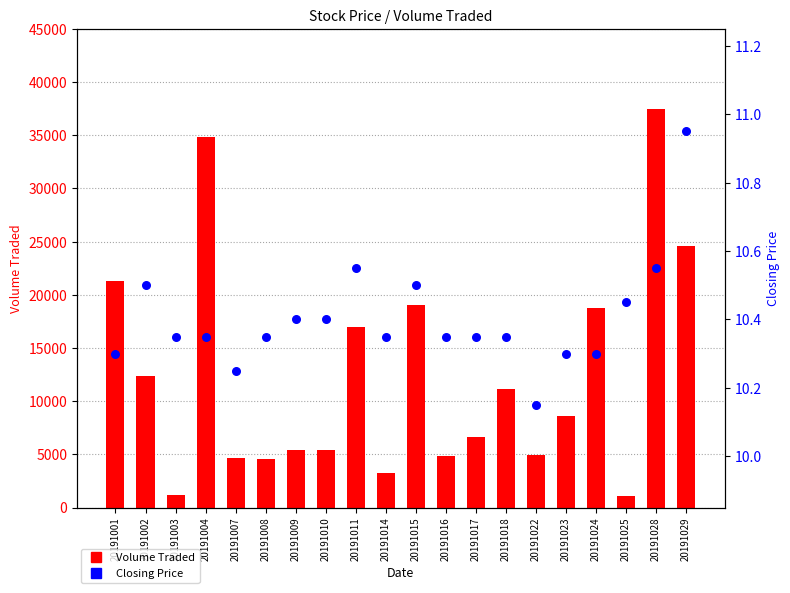

Which series reaches the maximum Y coordinate?

Volume Traded